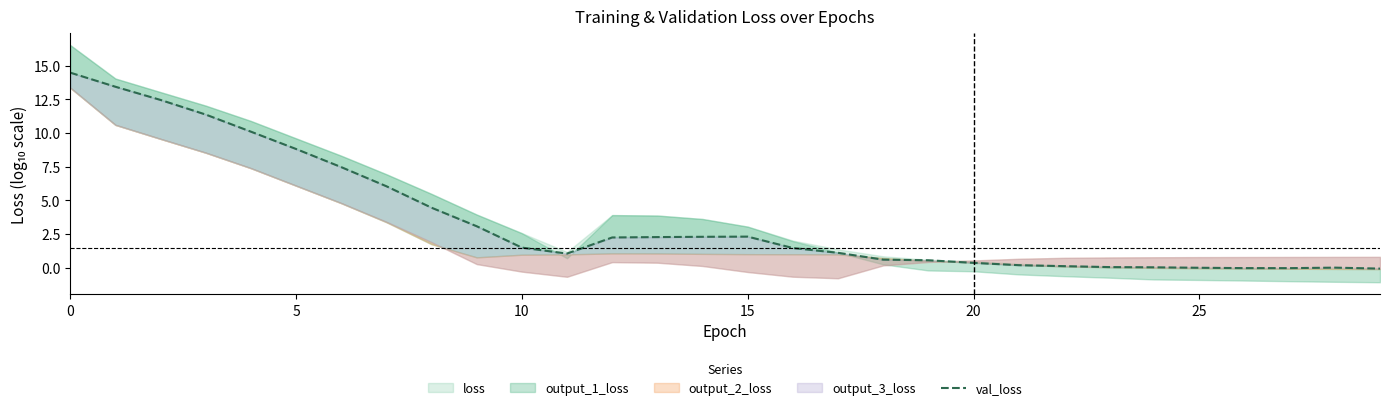

At which category does the data reach its first local valley?

11